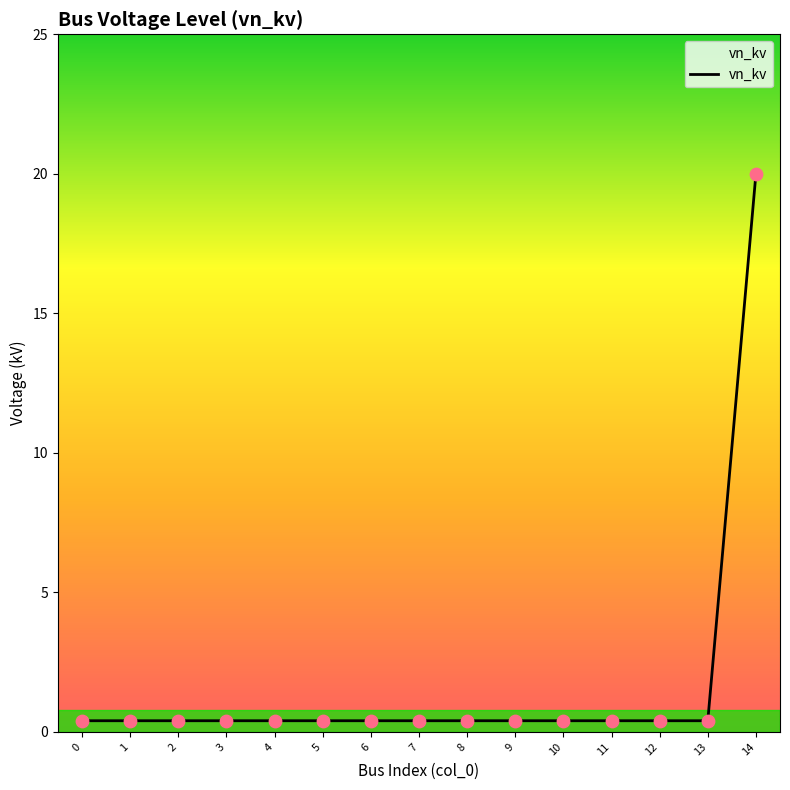

What is the change in value from 2 to 14?

+19.6